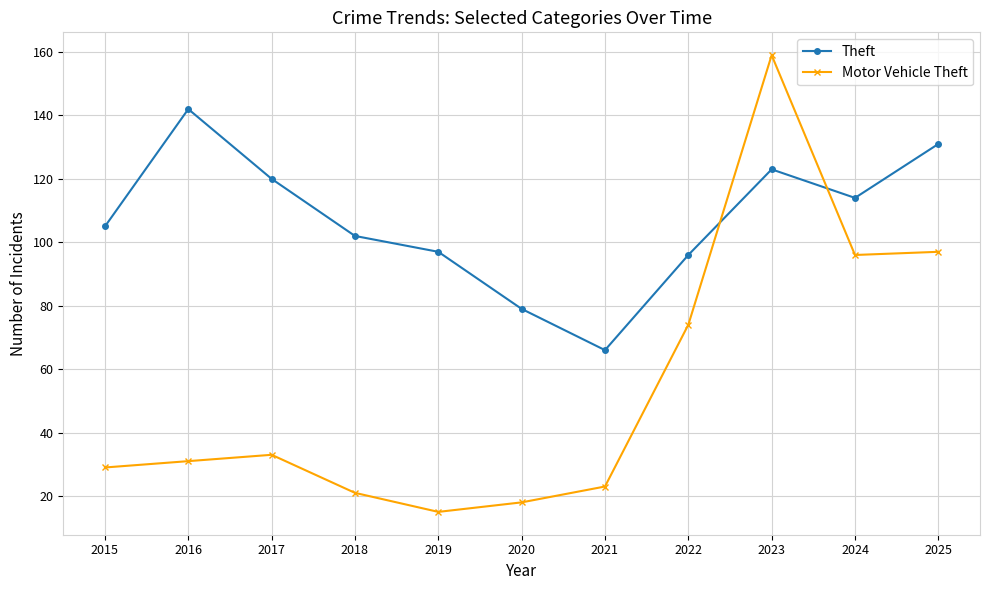

What value does the Theft series have at 2015, to the nearest 5?

105